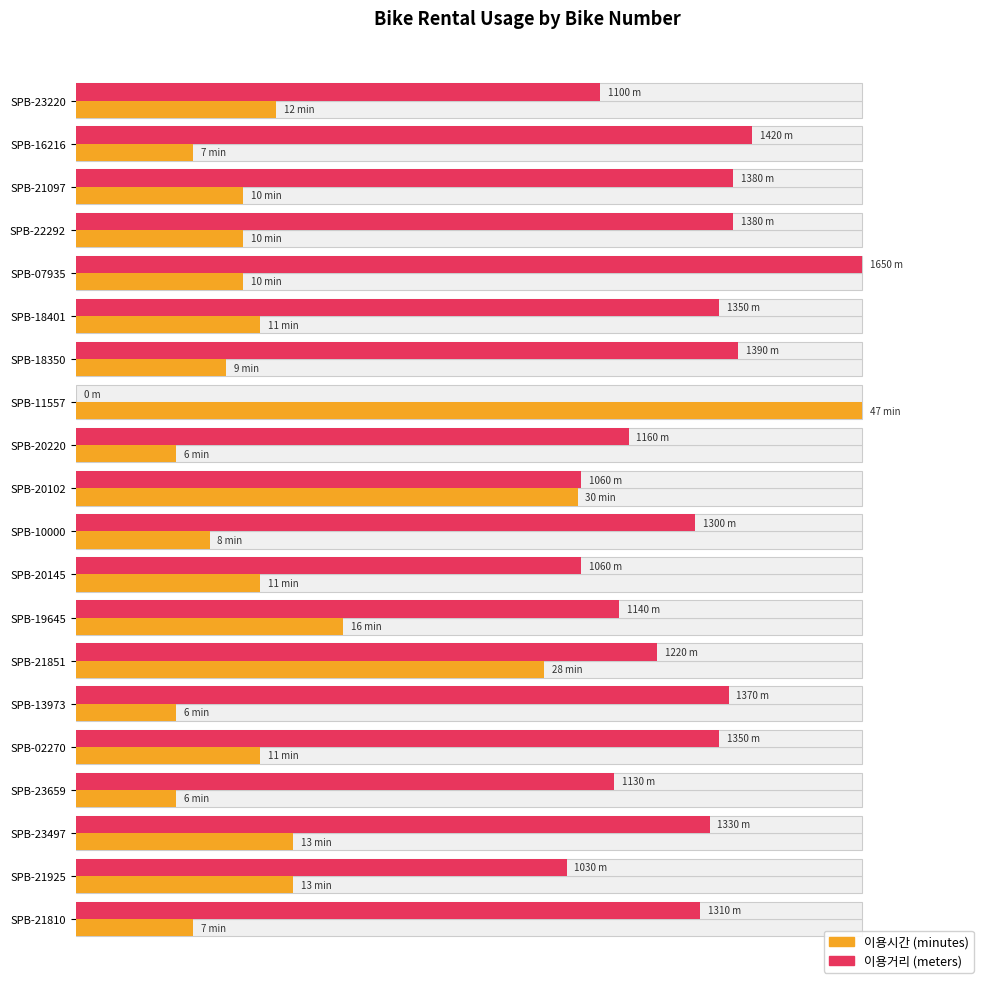

Reading left to right, extract all data points from this chart.

이용시간: 25.5	14.9	21.3	21.3	21.3	23.4	19.1	100.0	12.8	63.8	17.0	23.4	34.0	59.6	12.8	23.4	12.8	27.7	27.7	14.9
이용거리: 66.7	86.1	83.6	83.6	100.0	81.8	84.2	0.0	70.3	64.2	78.8	64.2	69.1	73.9	83.0	81.8	68.5	80.6	62.4	79.4